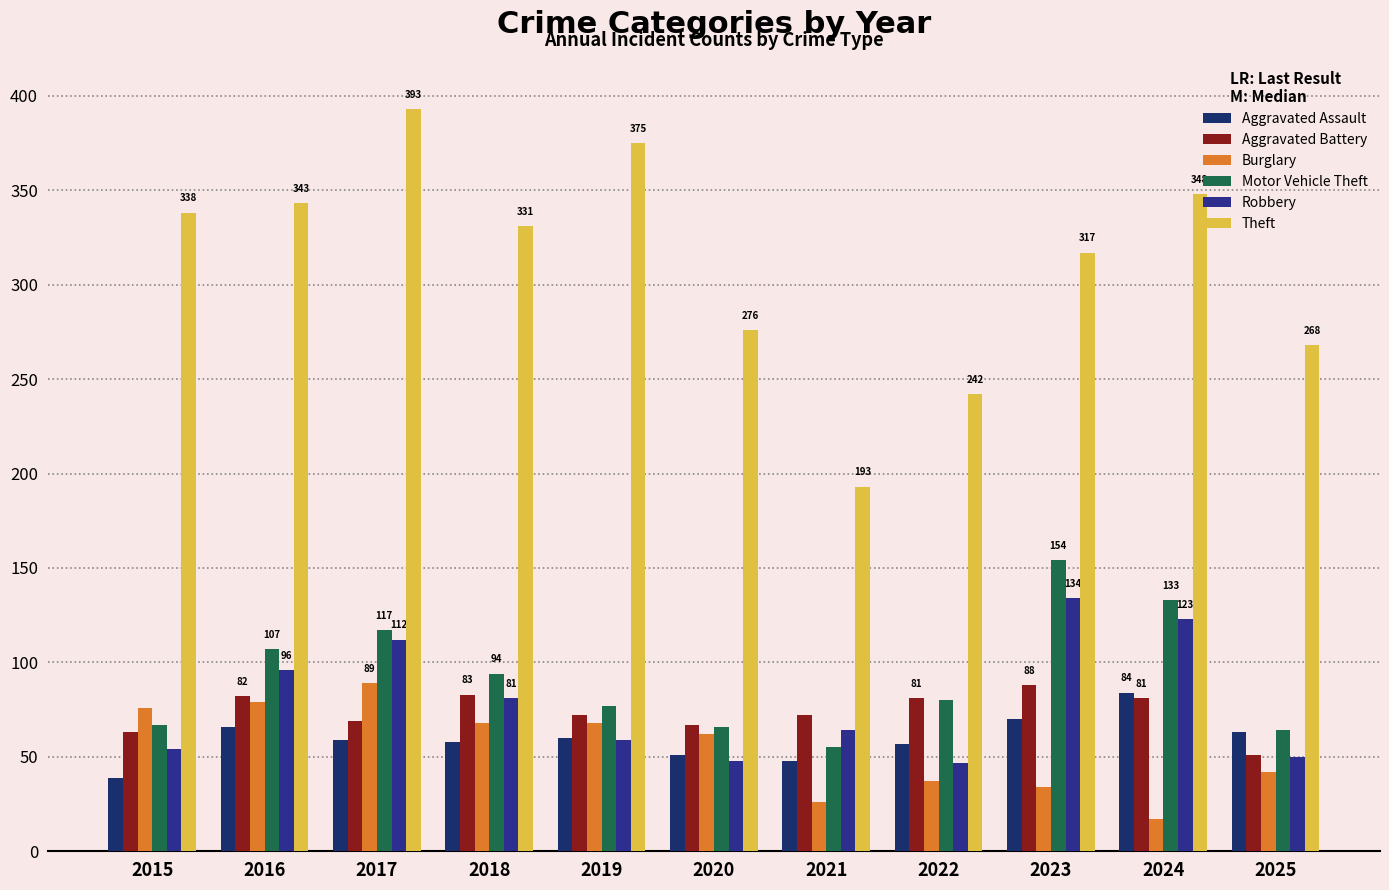

What are all the series names shown in the legend?

Aggravated Assault, Aggravated Battery, Burglary, Motor Vehicle Theft, Robbery, Theft